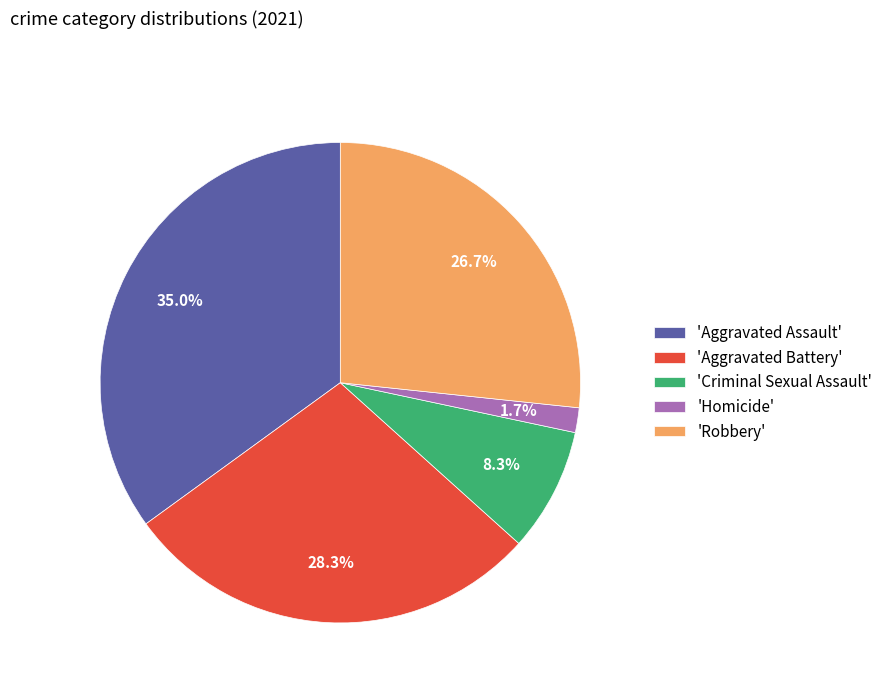

To the nearest percent, what is the average slice percentage?

20%